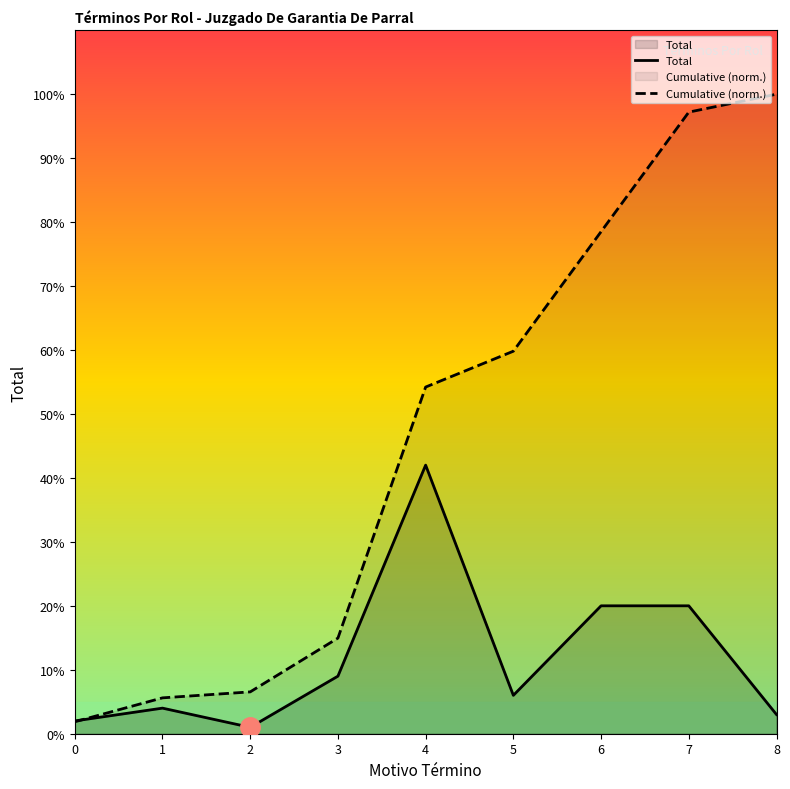

What is the value of the Total point at the 1st from the left?

2.0